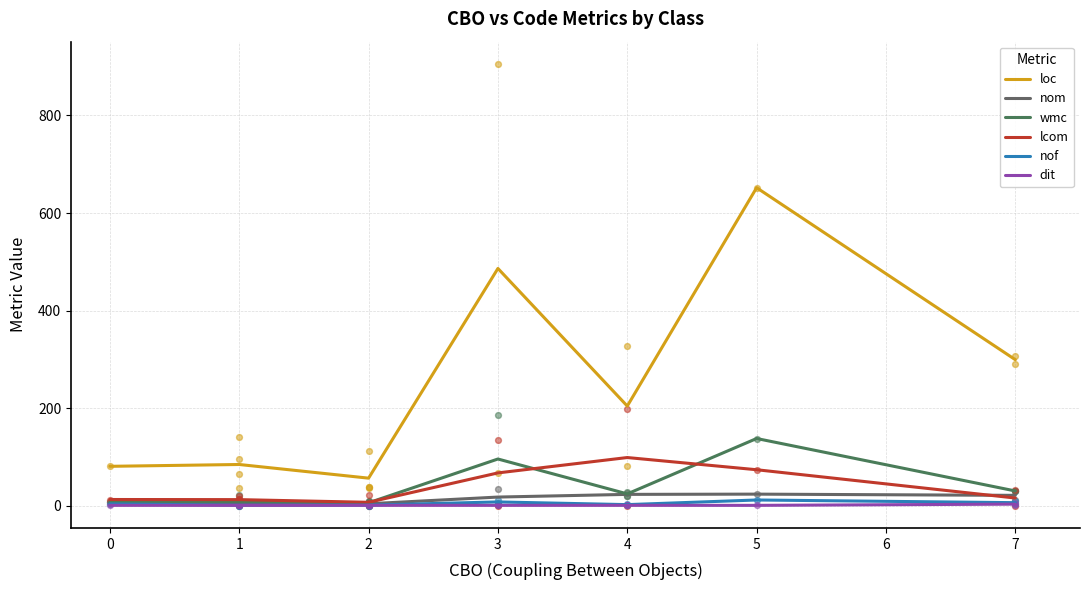

Which series reaches the minimum Y coordinate?

dit